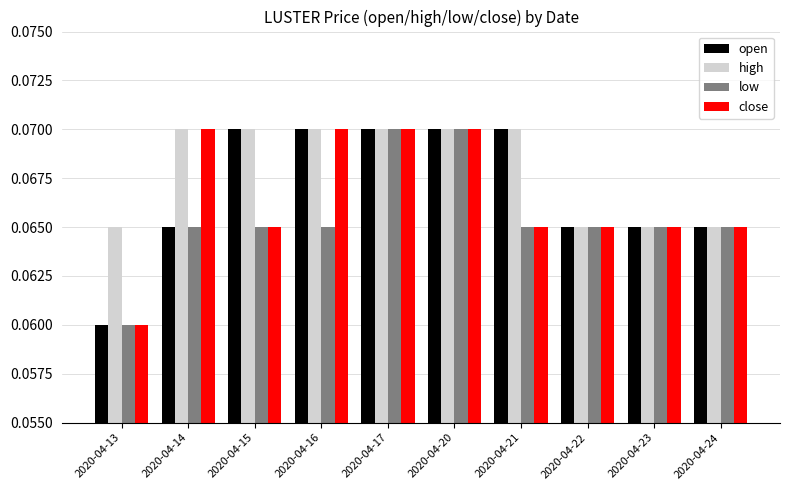

Which series has the largest total across all categories?

high